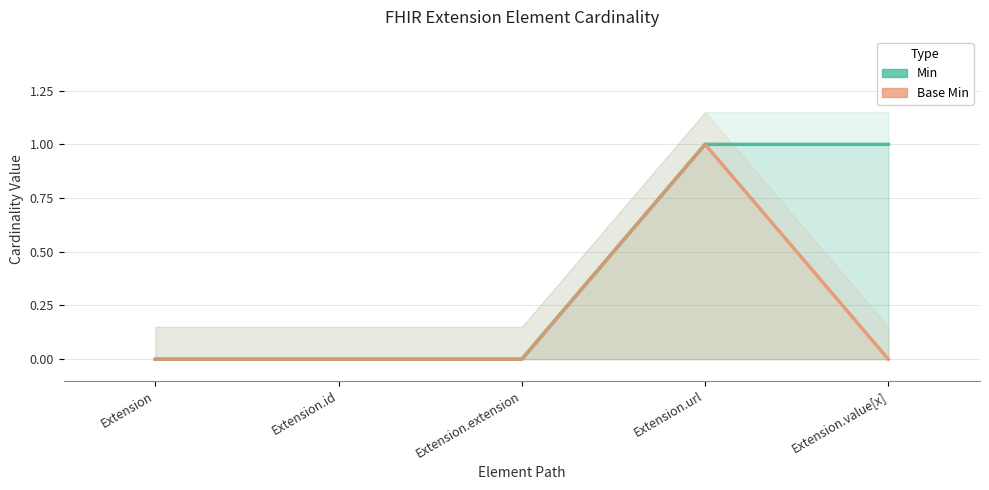

Which label corresponds to the largest value in the chart?

Extension.url